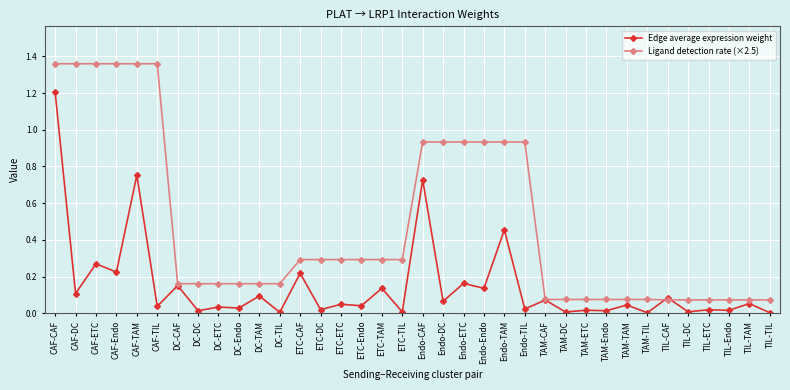

What is the total value across all series at CAF-Endo?

1.6